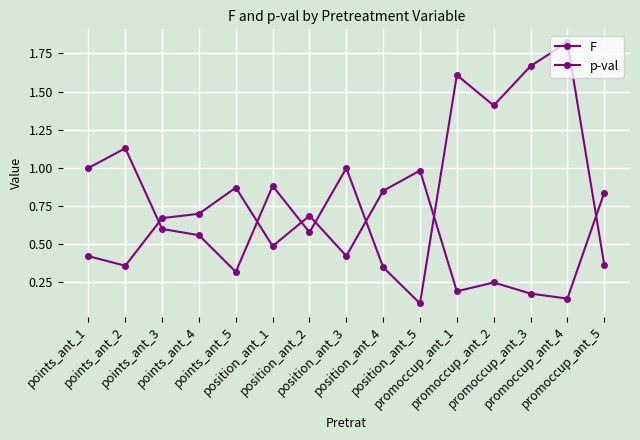

What is the value of the F point at the 4th from the left?

0.6